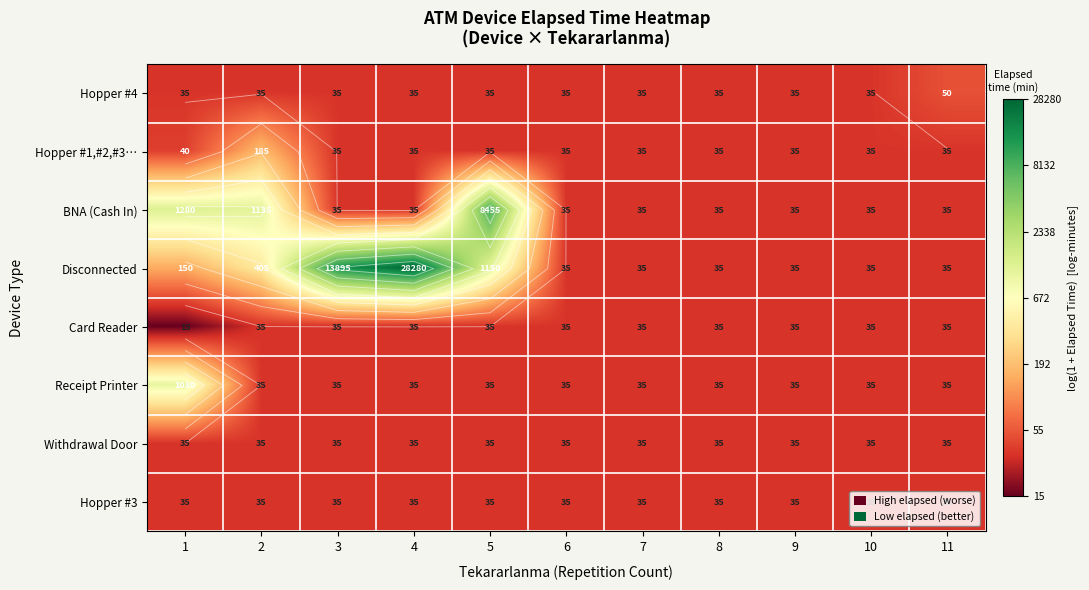

At 1, list the series in order from largest to smallest.

BNA (Cash In), Receipt Printer, Disconnected, Hopper #1,#2,#3…, Hopper #4, Withdrawal Door, Hopper #3, Card Reader